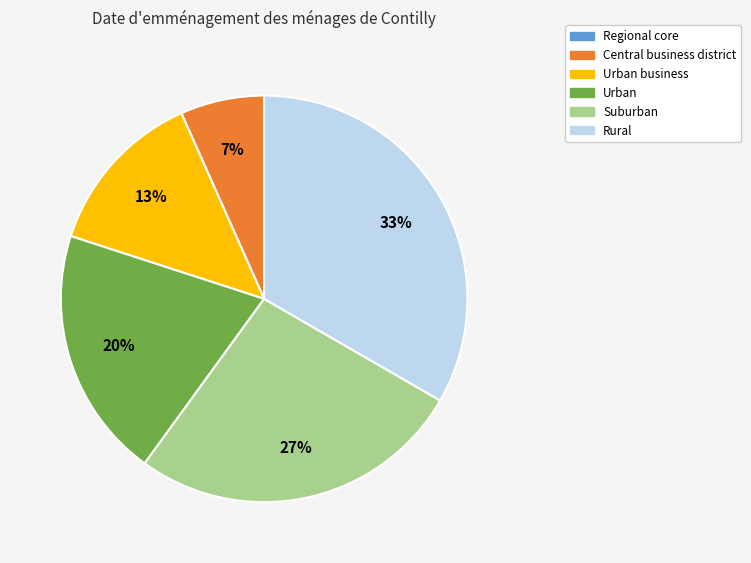

Is the sum of Urban and Urban business greater than half?

No